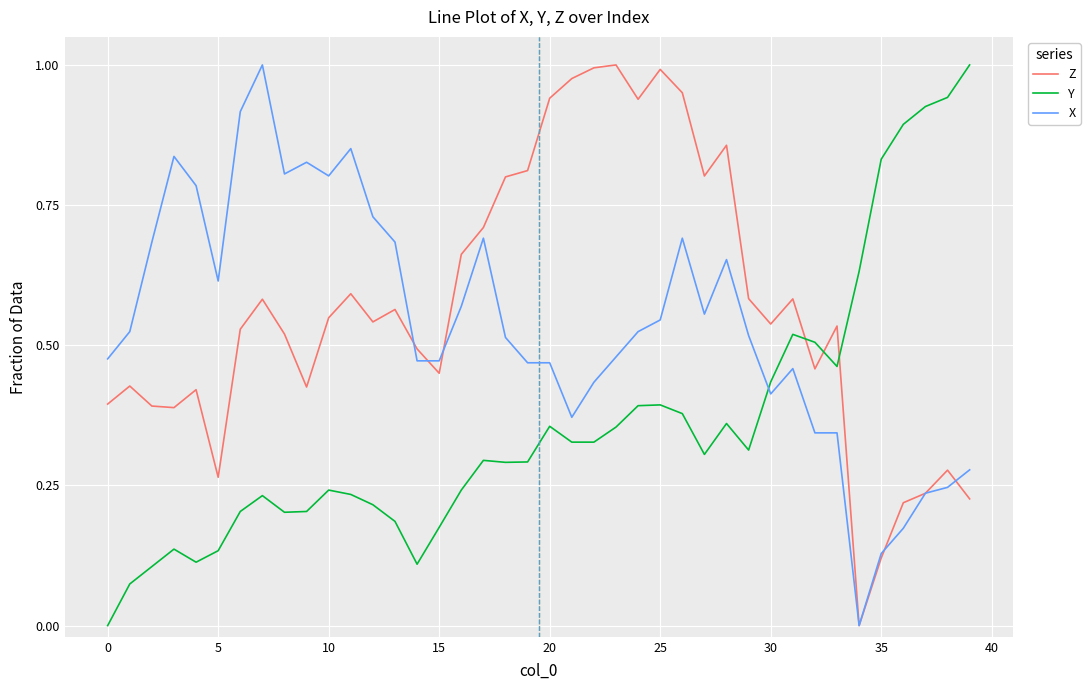

How many values in Z are above zero?

39